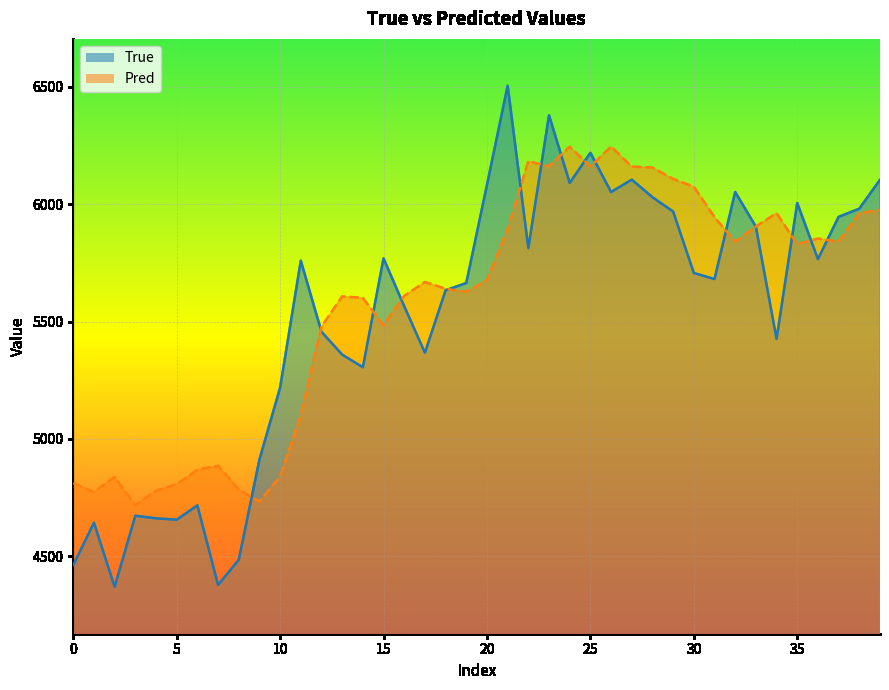

How many categories are shown in the chart?

40